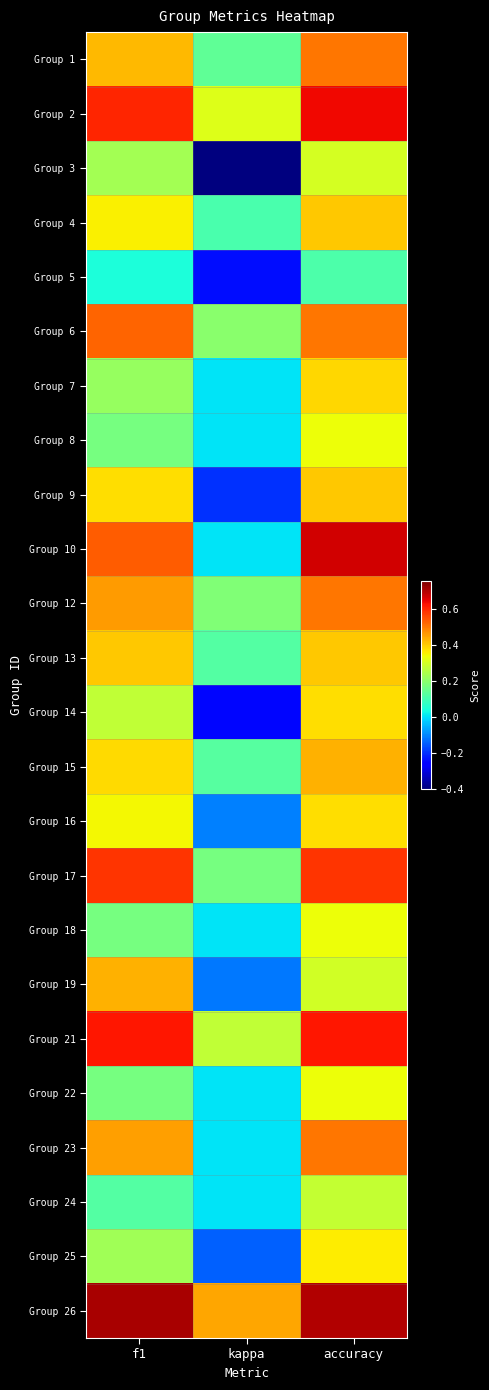

What is the smallest value displayed?

-0.4